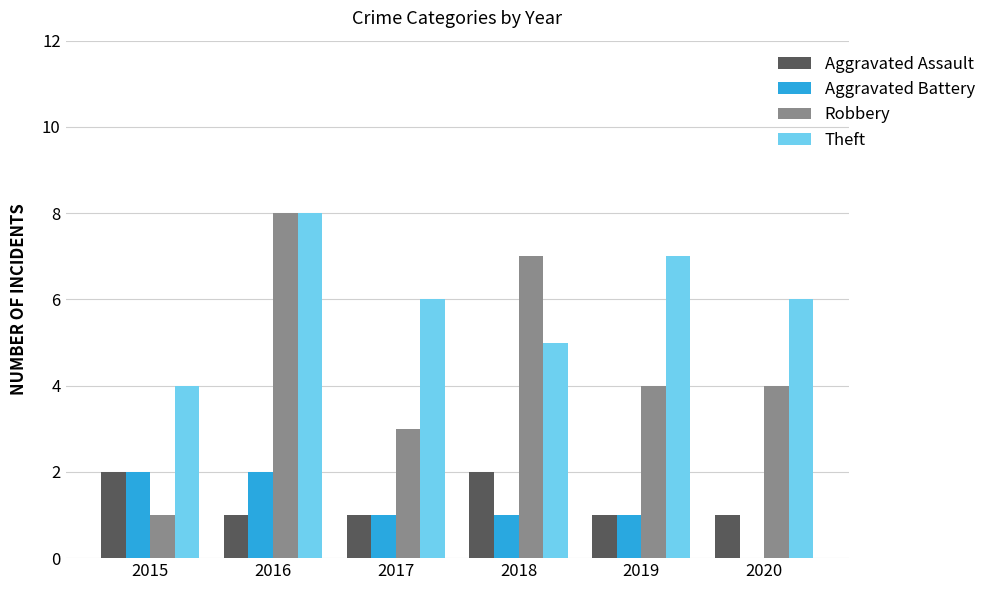

At which category does the chart reach its peak across all series?

2016